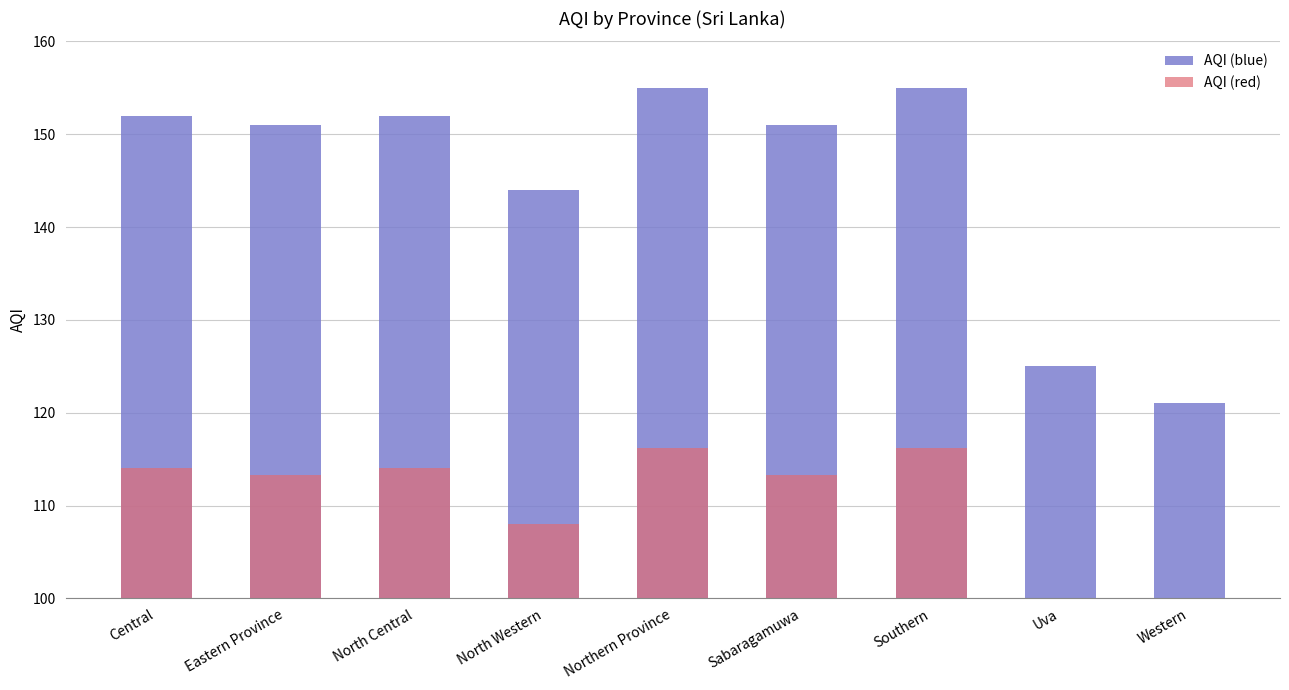

What is the lowest value of the AQI (red) series?

90.8